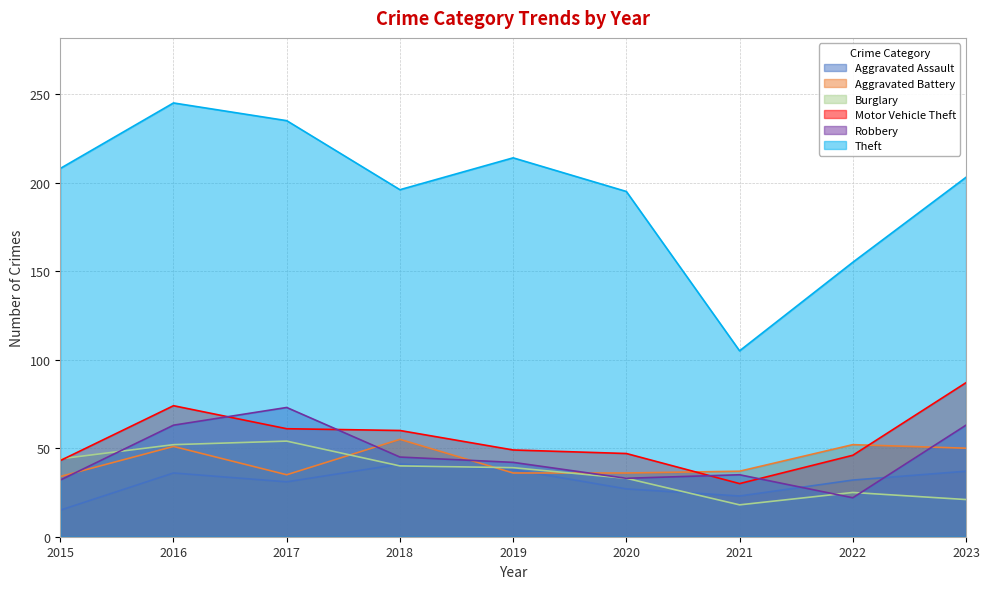

What are all the series names shown in the legend?

Aggravated Assault, Aggravated Battery, Burglary, Motor Vehicle Theft, Robbery, Theft